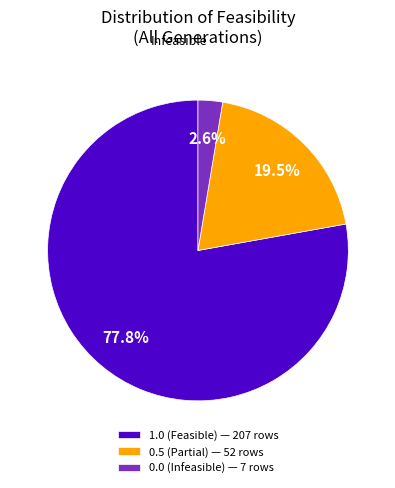

What is the largest slice in the pie chart?

1.0 (Feasible) — 207 rows